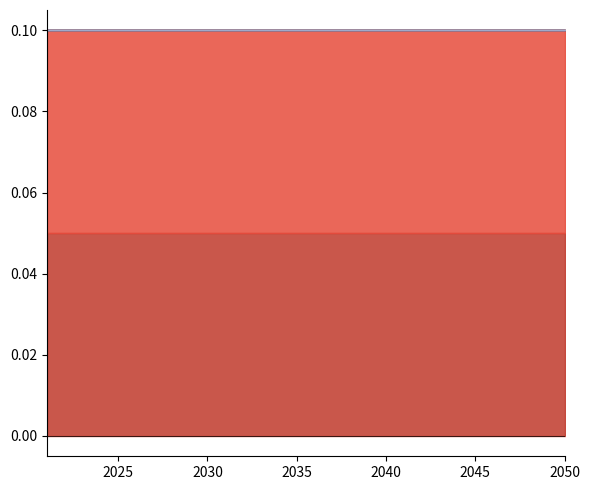

How many categories are shown in the chart?

30